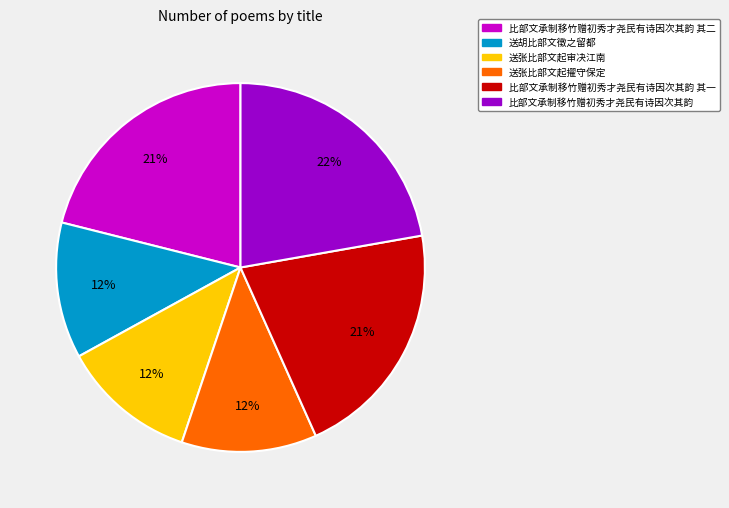

To the nearest percent, what portion does 送张比部文起审决江南 represent?

12%